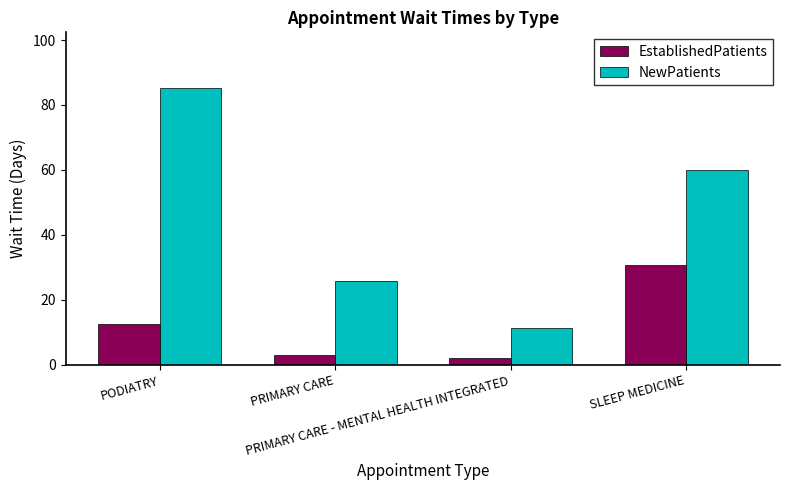

Reading right to left, transcribe all the data shown in this chart.

EstablishedPatients: 30.7	2.1	2.9	12.7
NewPatients: 60.0	11.5	25.7	85.3